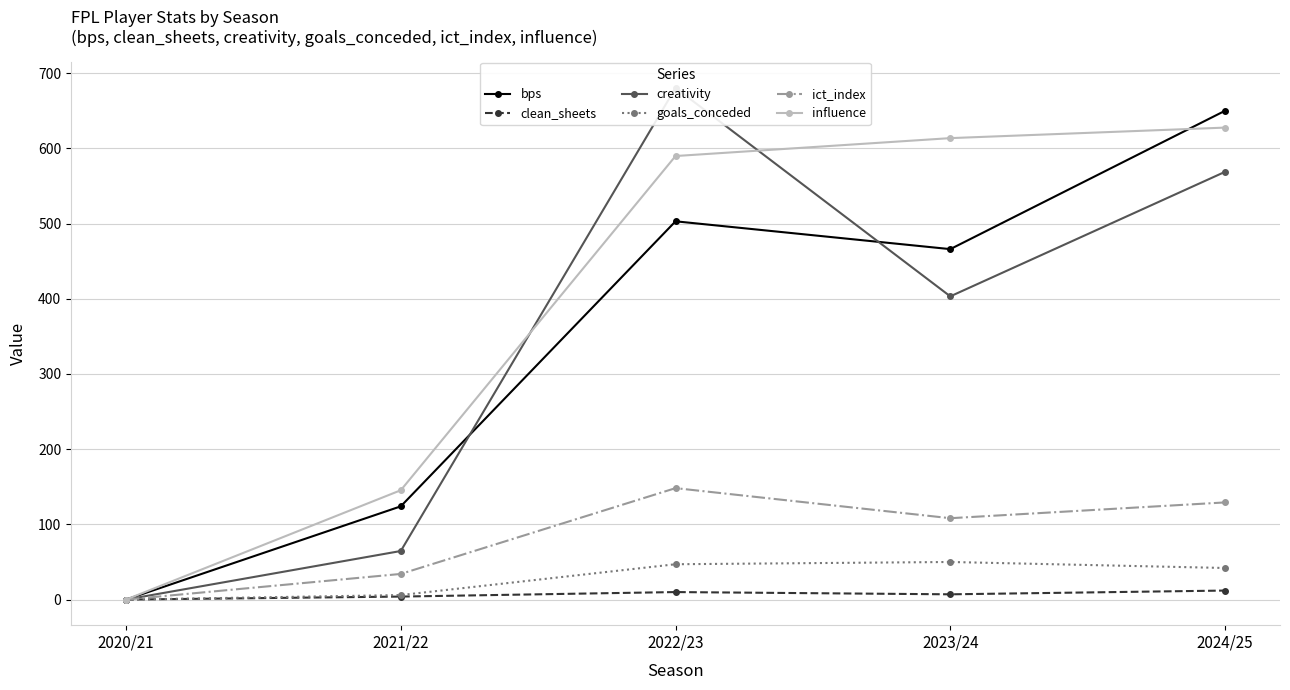

Reading right to left, extract all data points from this chart.

bps: 650.0	466.0	503.0	124.0	0.0
clean_sheets: 12.0	7.0	10.0	4.0	0.0
creativity: 568.8	403.2	680.4	64.6	0.0
goals_conceded: 42.0	50.0	47.0	6.0	0.0
ict_index: 129.2	108.2	148.2	34.1	0.0
influence: 627.6	613.6	589.8	145.4	0.0